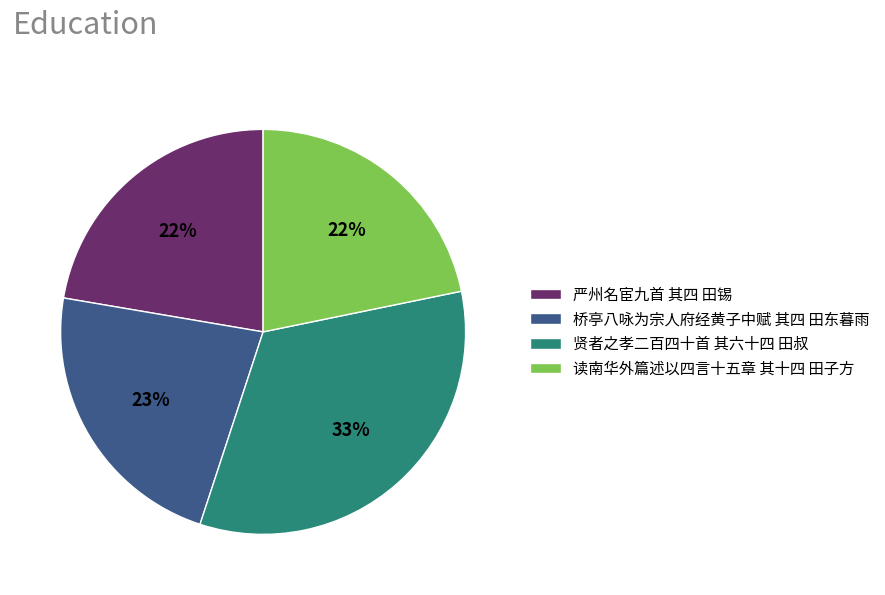

Combined, do 严州名宦九首 其四 田锡 and 读南华外篇述以四言十五章 其十四 田子方 account for over 50%?

No